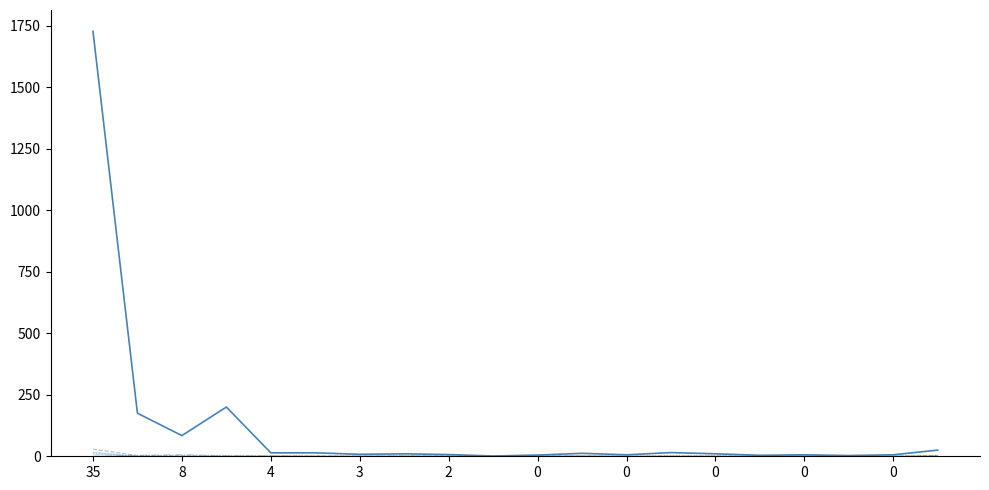

How many lines are shown in the chart?

6